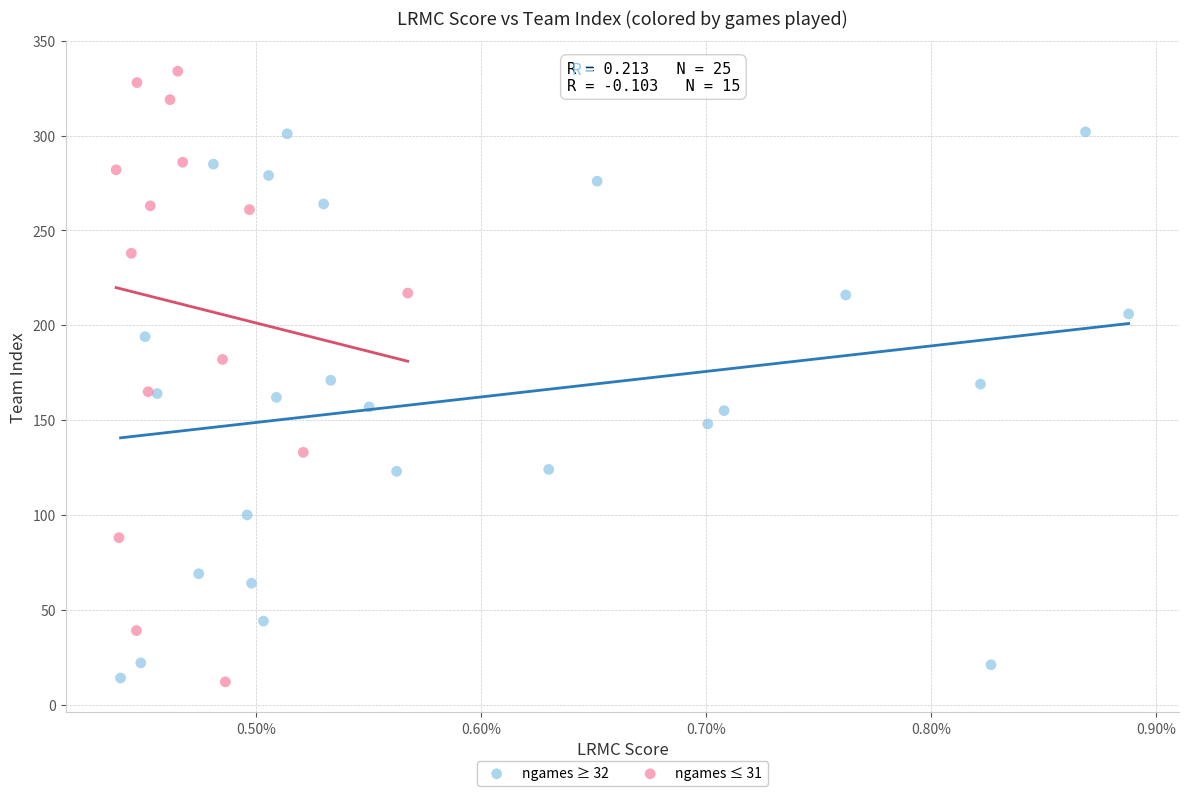

Which series has the largest Y range (max minus min)?

ngames ≤ 31